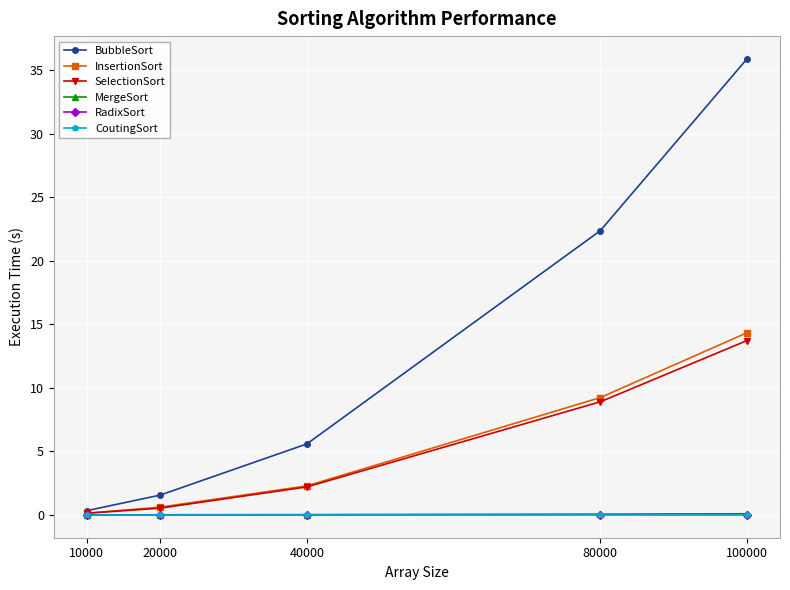

Between 20000 and 40000, which series saw the biggest shift?

BubbleSort